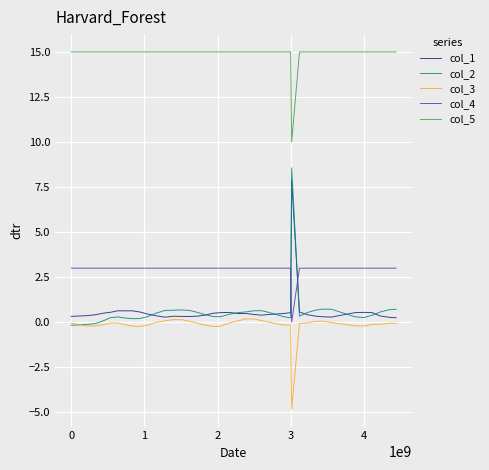

Which series has the widest spread of values?

col_2